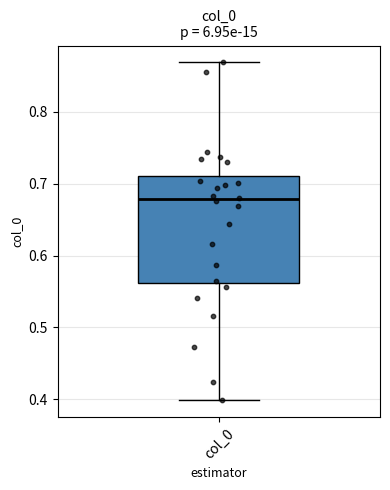

Read this box plot against the y-axis: the position of the median line, the range covered by the box, and the ends of both whiskers. The values are not printed on the chart, so give them approximately, as read against the axis.

median 0.68, box 0.56 to 0.71, whiskers 0.40 to 0.87